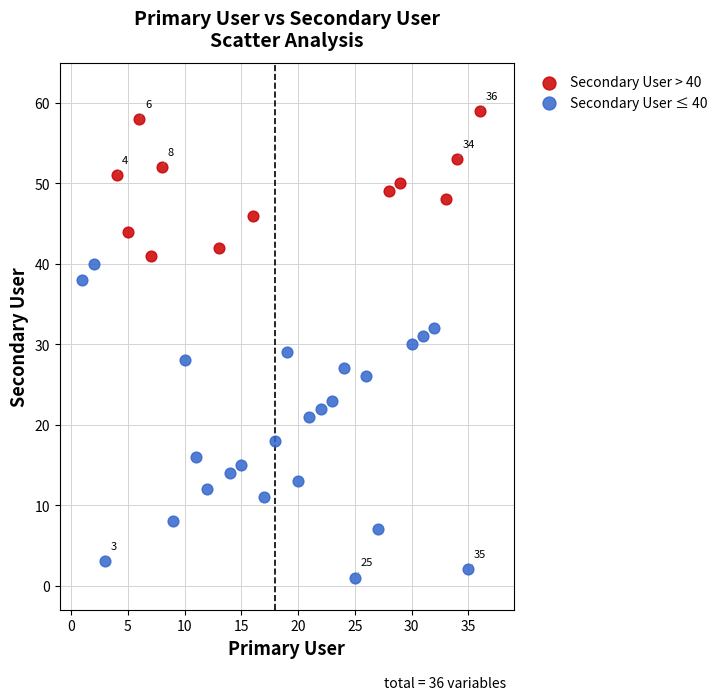

Which series has the widest spread of Y values?

Secondary User ≤ 40